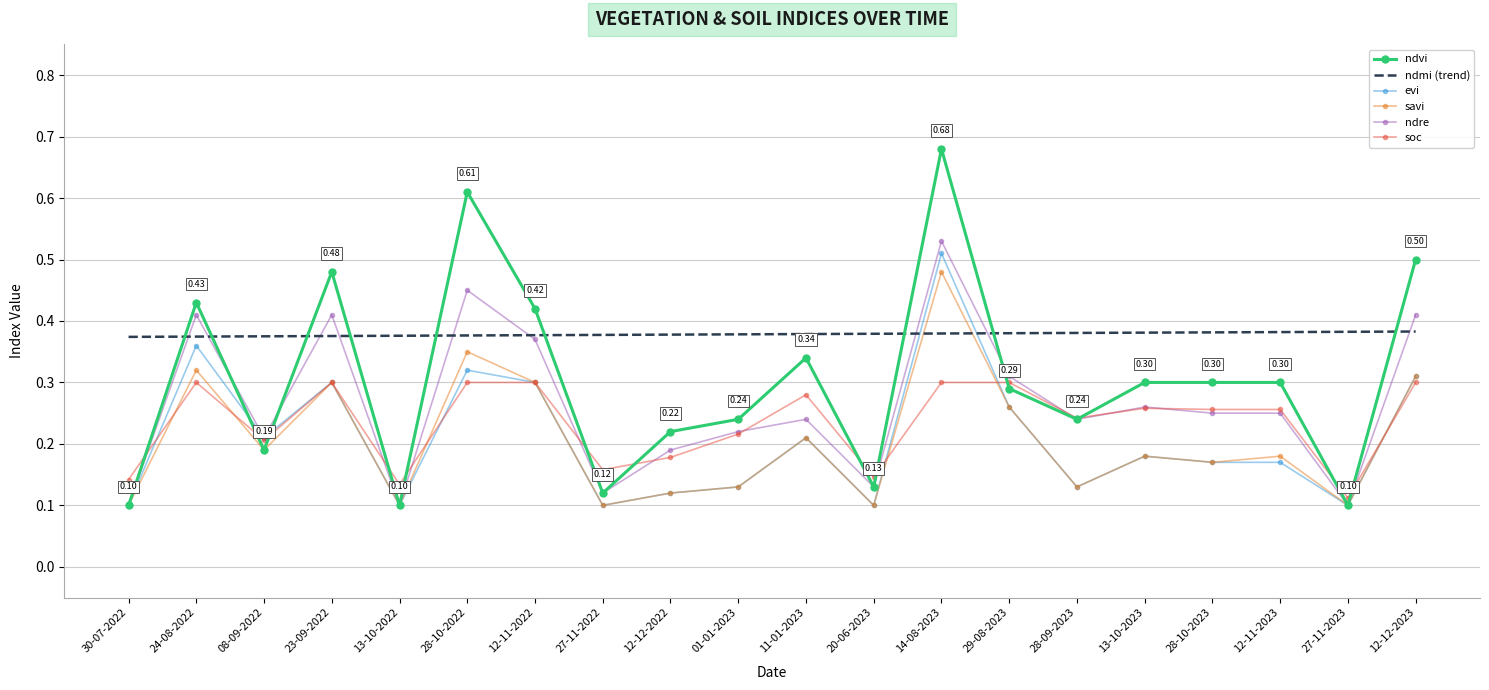

True or false: soc and ndmi (trend) intersect in this chart.

False